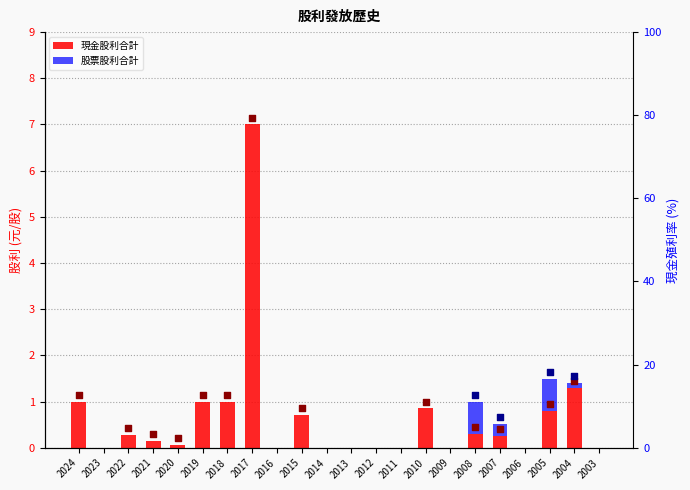

What are all the series names shown in the legend?

現金股利合計, 股票股利合計